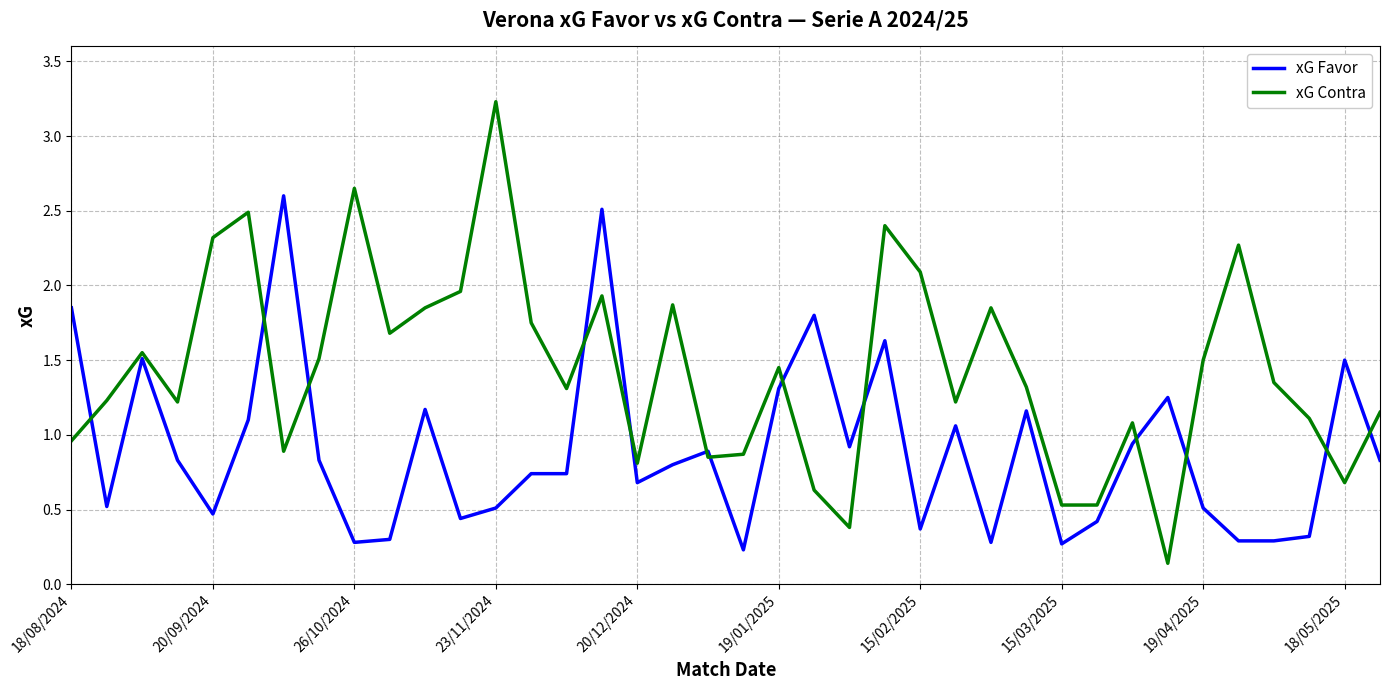

Which series has the largest total across all categories?

xG Contra